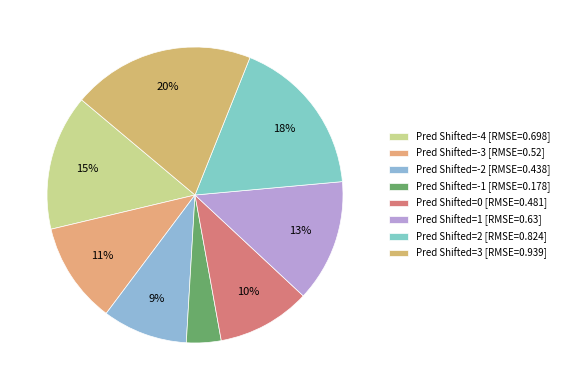

What is the largest slice in the pie chart?

Pred Shifted=3 [RMSE=0.939]